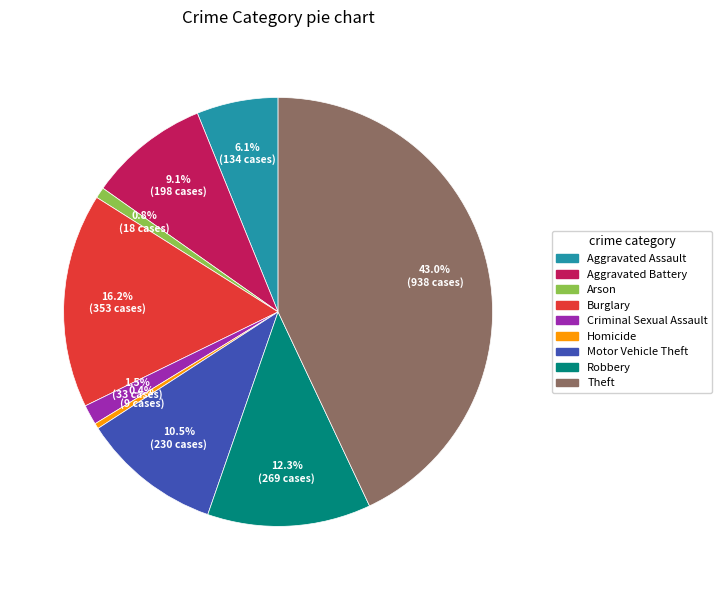

Does Robbery account for over 50% of the chart?

No